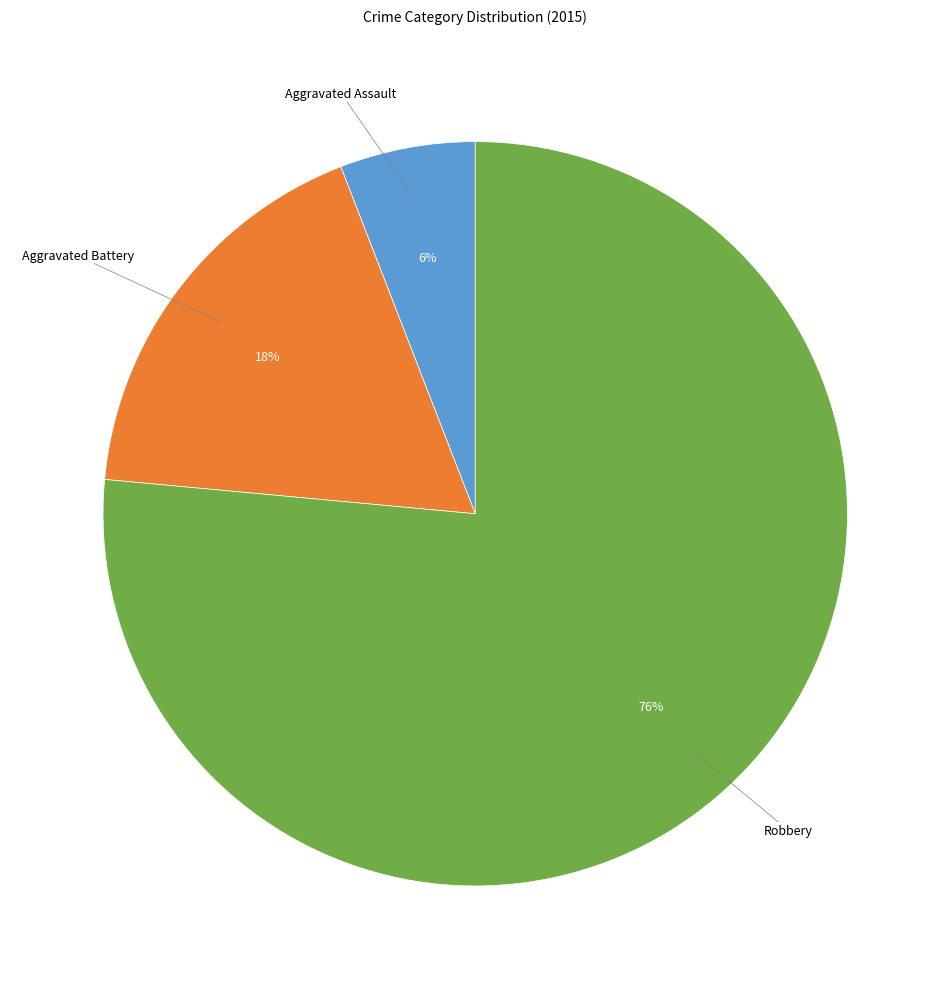

Does any single category account for the majority?

Yes